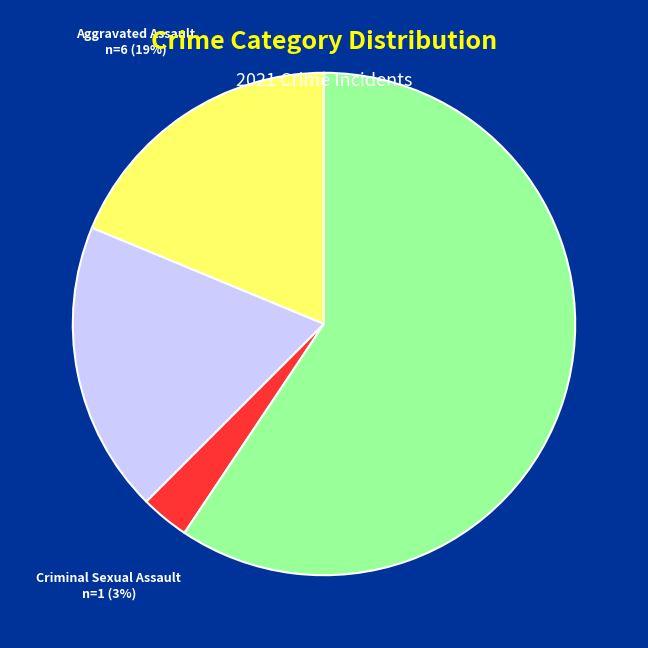

Combined, do Aggravated Battery and Aggravated Assault account for over 50%?

No